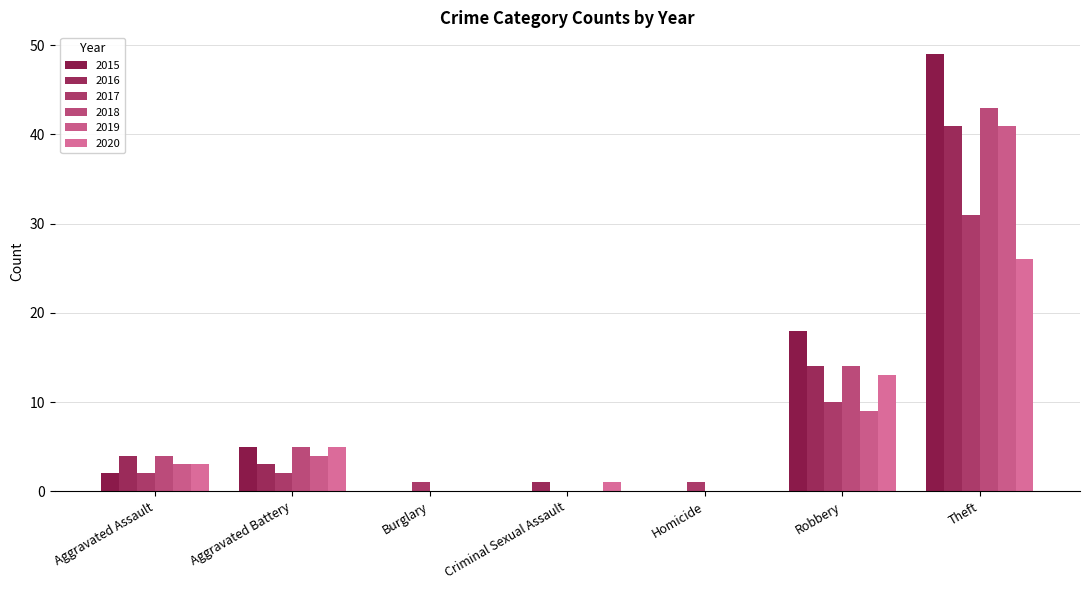

At which category does the chart reach its minimum across all series?

Burglary